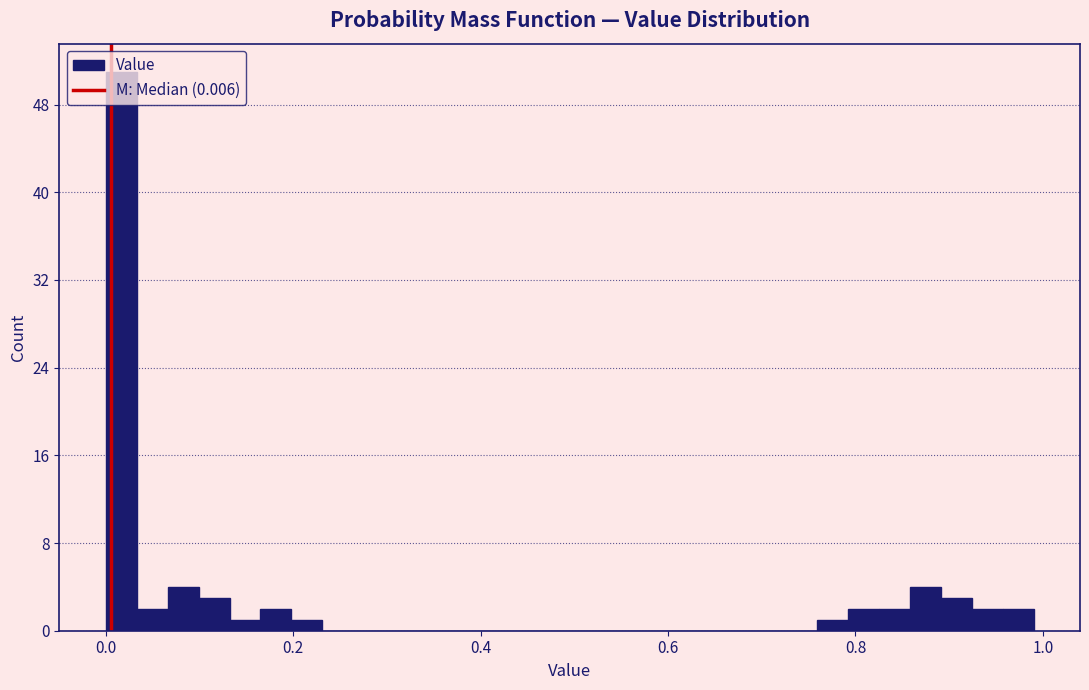

Read against the x-axis, roughly where is the centre of the tallest bar?

0.02